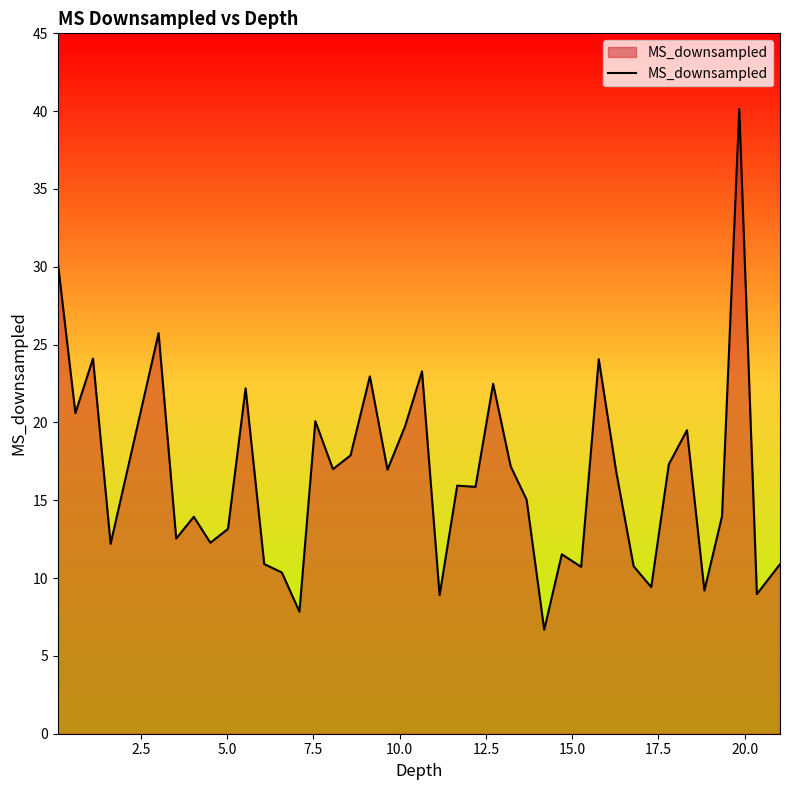

What is the smallest value displayed?

6.7